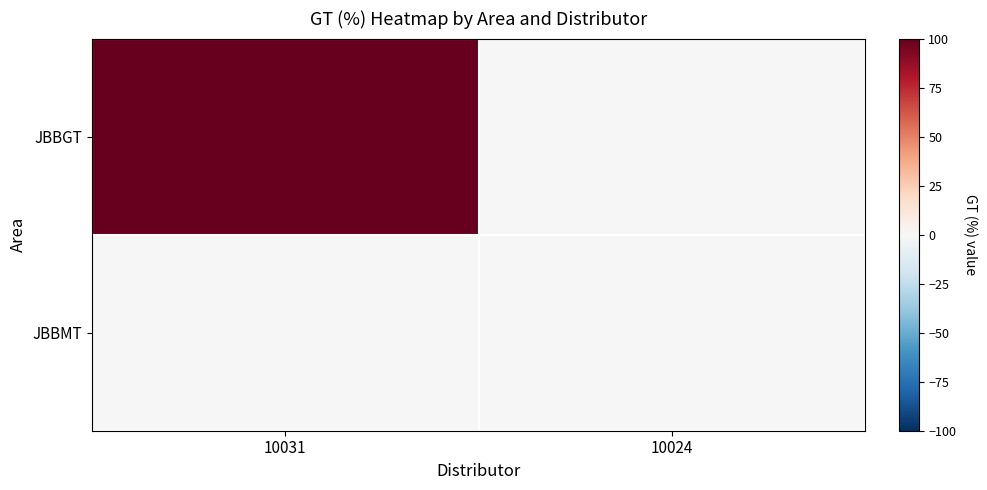

How many series are shown in this chart?

2